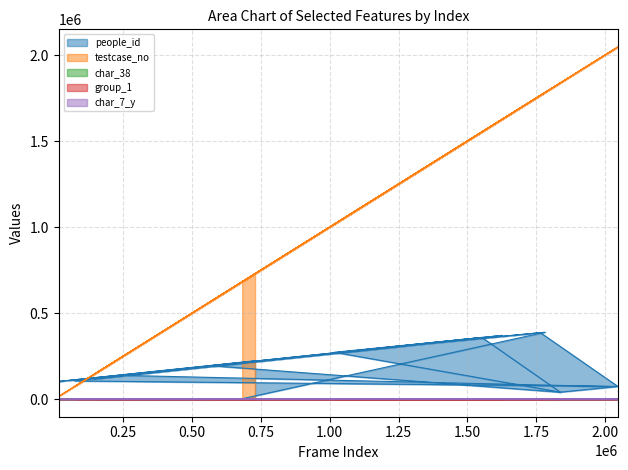

At which label does testcase_no first exceed 1314298?

1782942